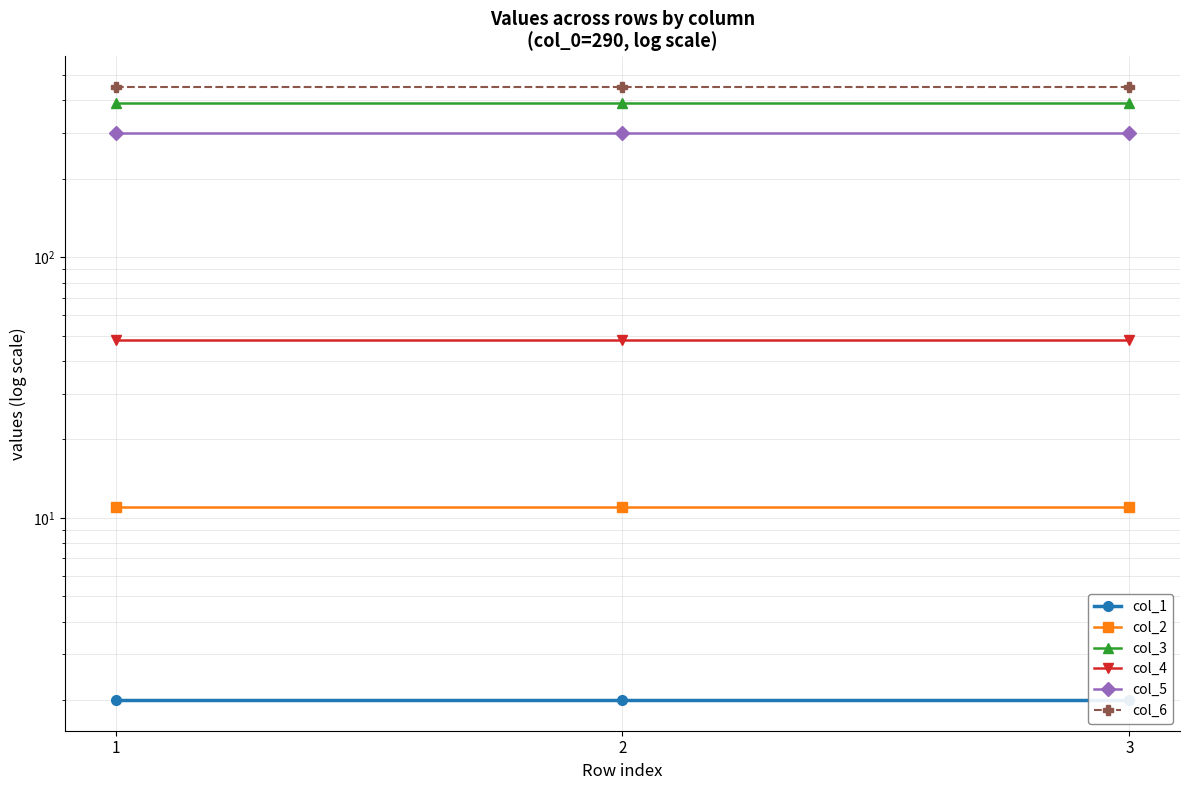

What are all the series names shown in the legend?

col_1, col_2, col_3, col_4, col_5, col_6